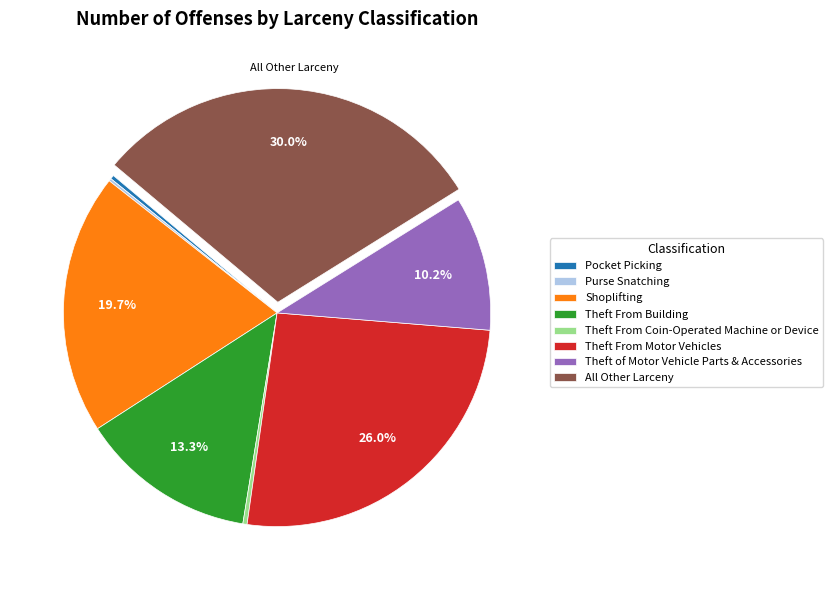

Is the sum of Theft From Motor Vehicles and Theft From Building greater than half?

No